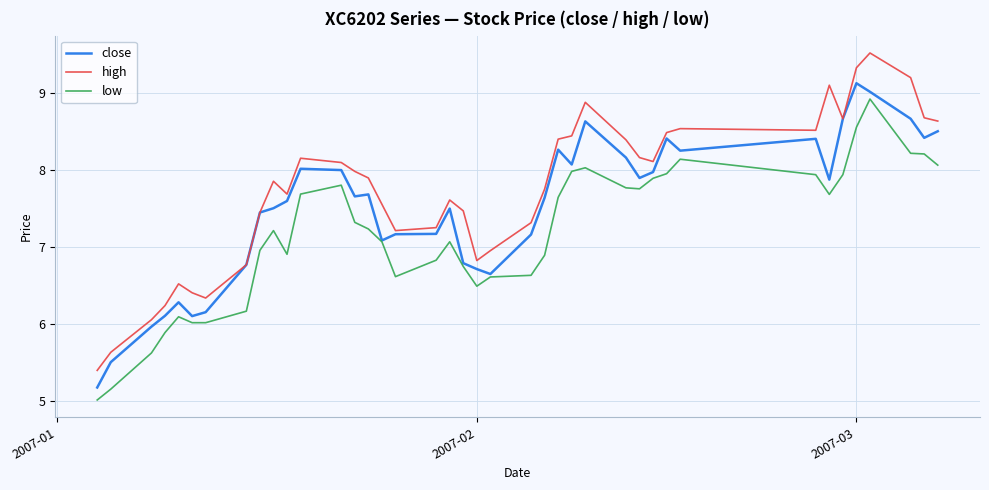

Does the chart display data point markers on the line(s)?

No